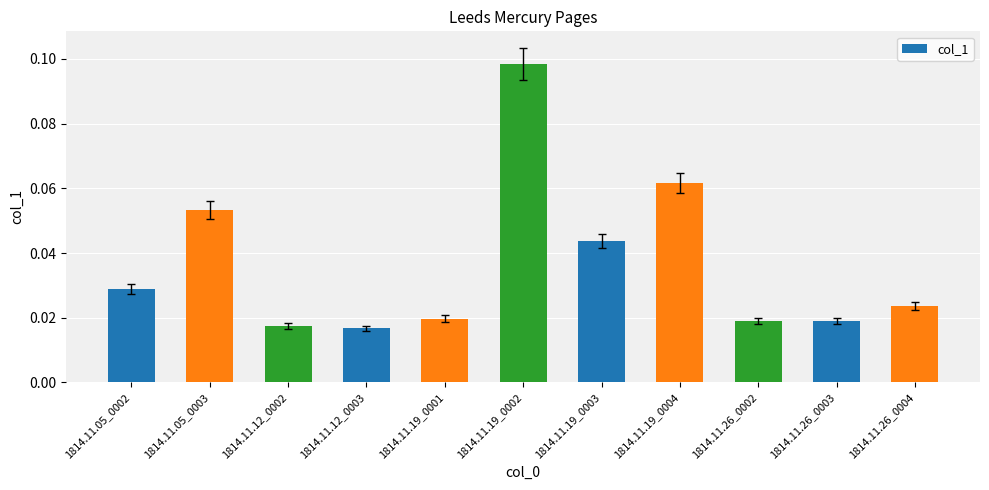

What is the sum of all values?

0.4